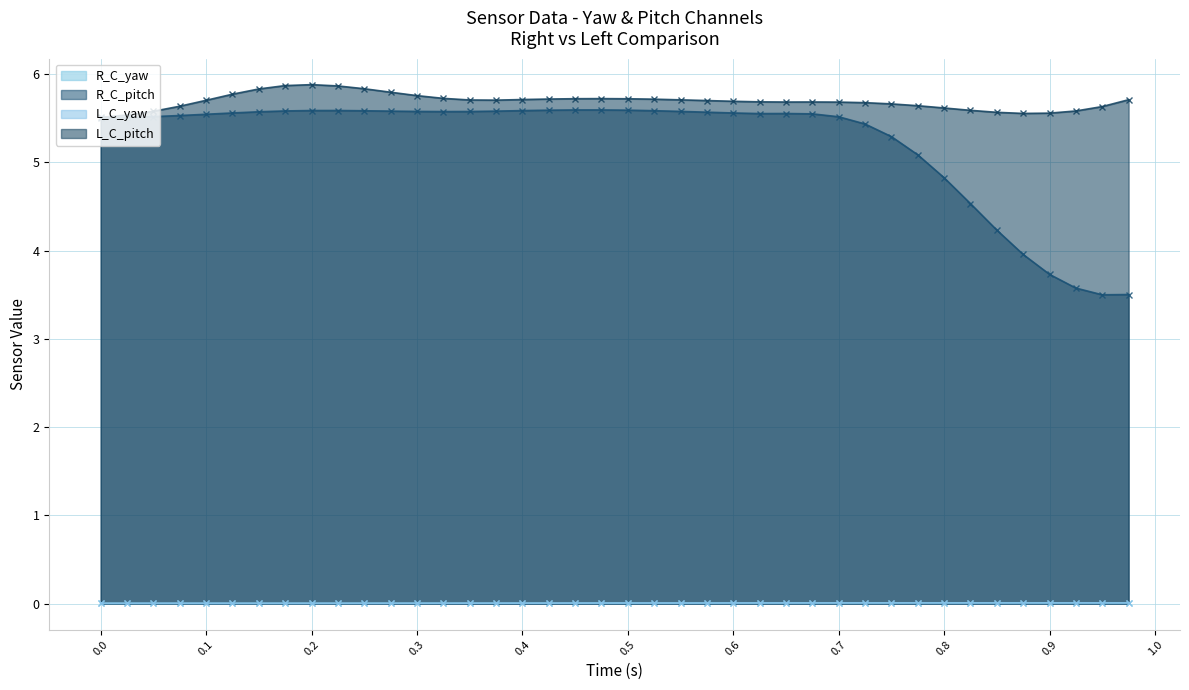

How many data points in R_C_pitch are above 5?

32